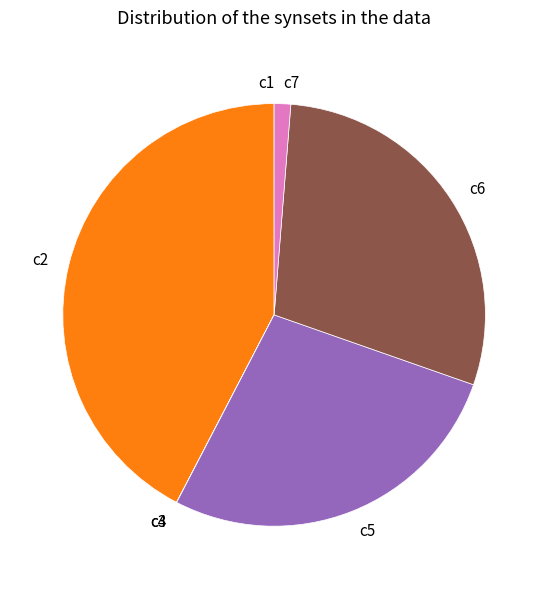

Does any single category account for the majority?

No